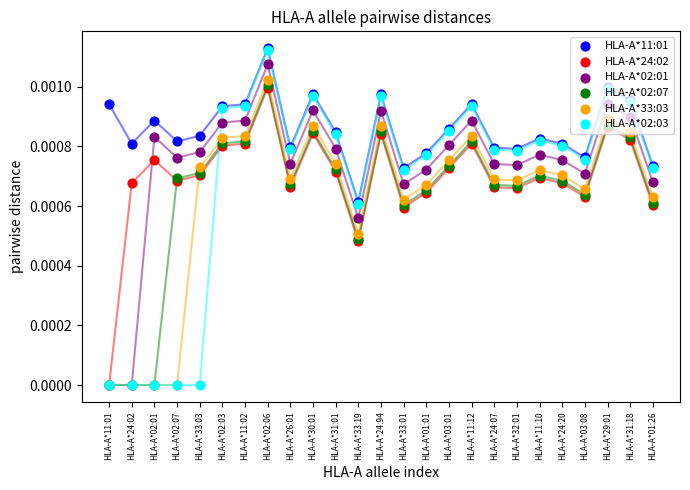

What are all the series names shown in the legend?

HLA-A*11:01, HLA-A*24:02, HLA-A*02:01, HLA-A*02:07, HLA-A*33:03, HLA-A*02:03